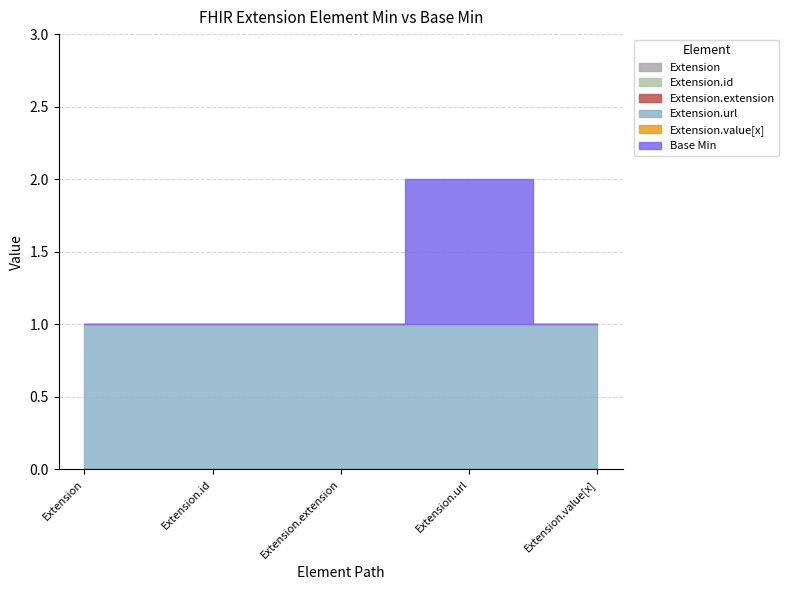

The value of Extension.value[x] at Extension.value[x] is 0. True or false?

True